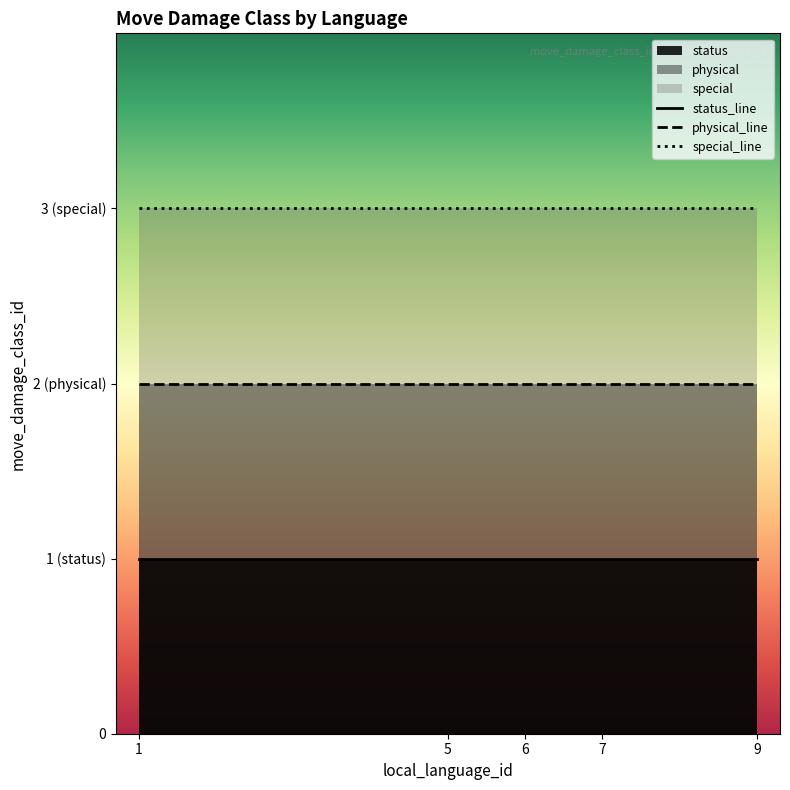

What is the spread (max minus min) of values at 5?

2